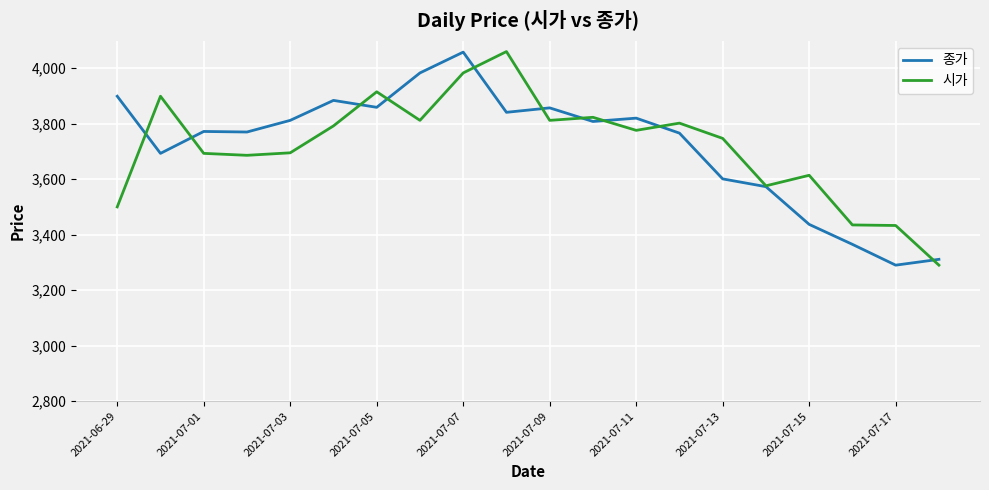

How many lines are shown in the chart?

2